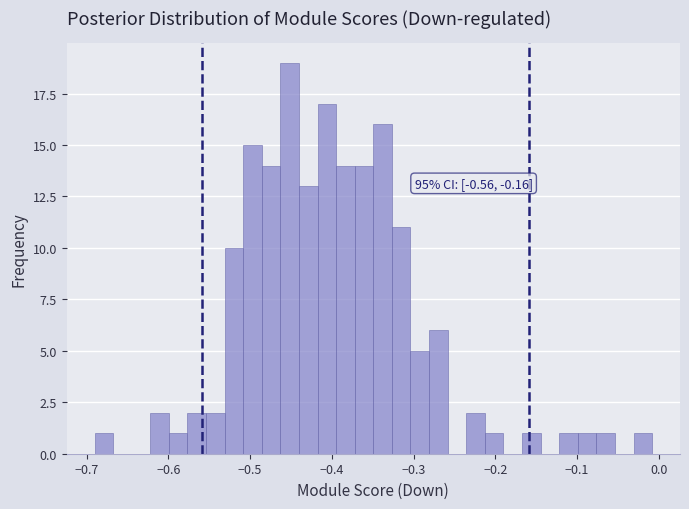

Read against the x-axis, roughly where is the centre of the tallest bar?

-0.45